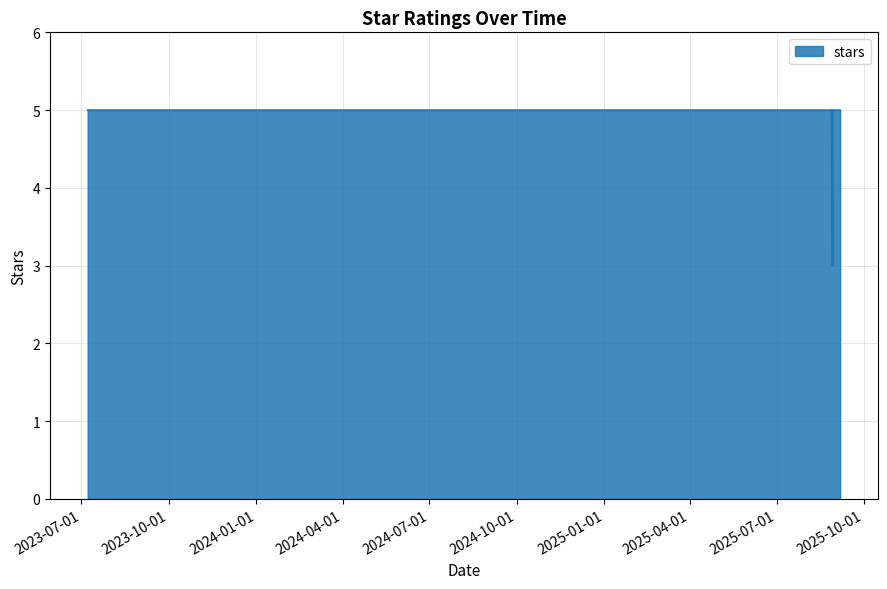

What is the minimum value shown in the chart?

3